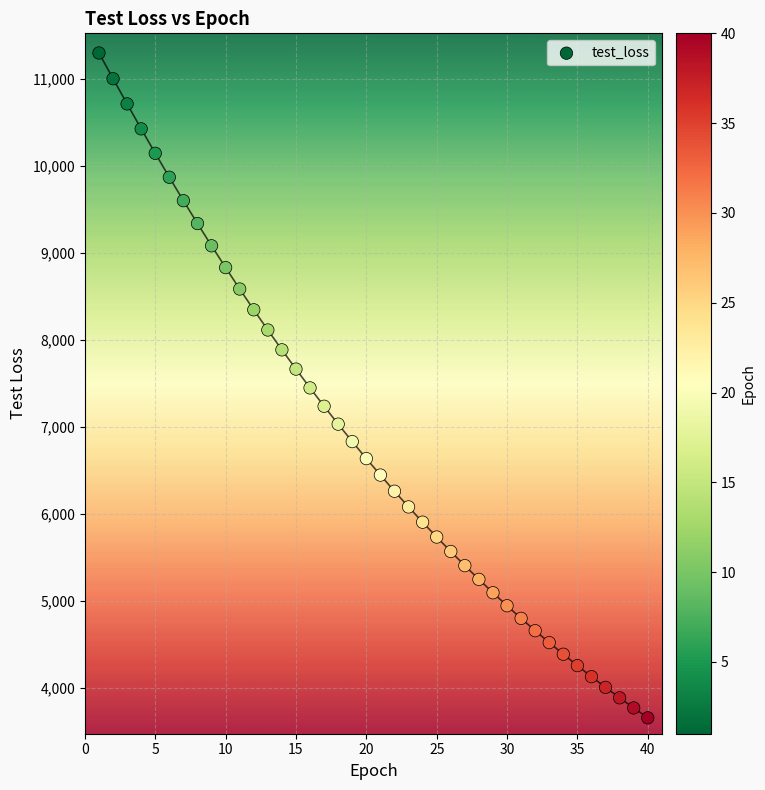

What is the range of X values (max minus min)?

39.0